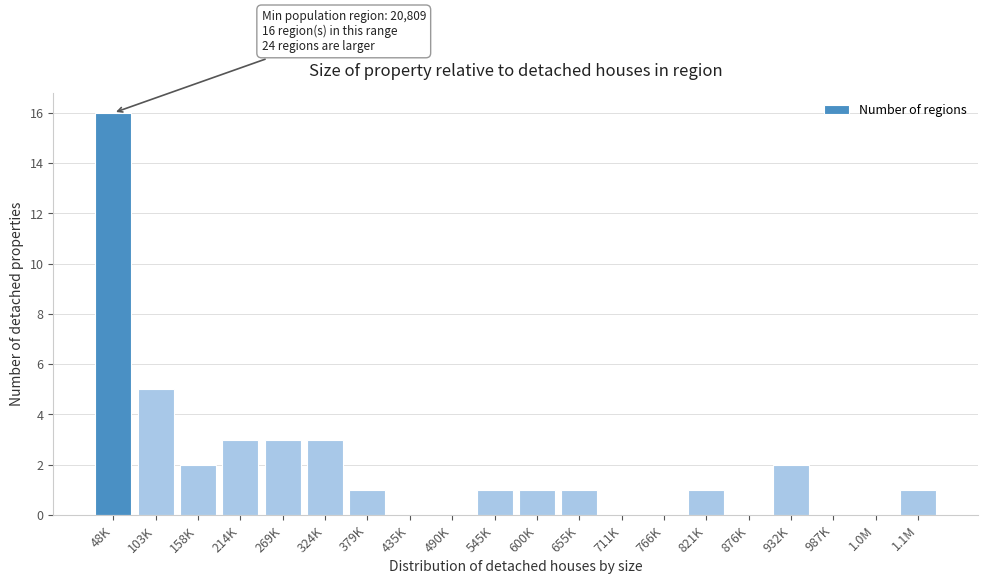

Is it true that the value at 711K is 0?

True